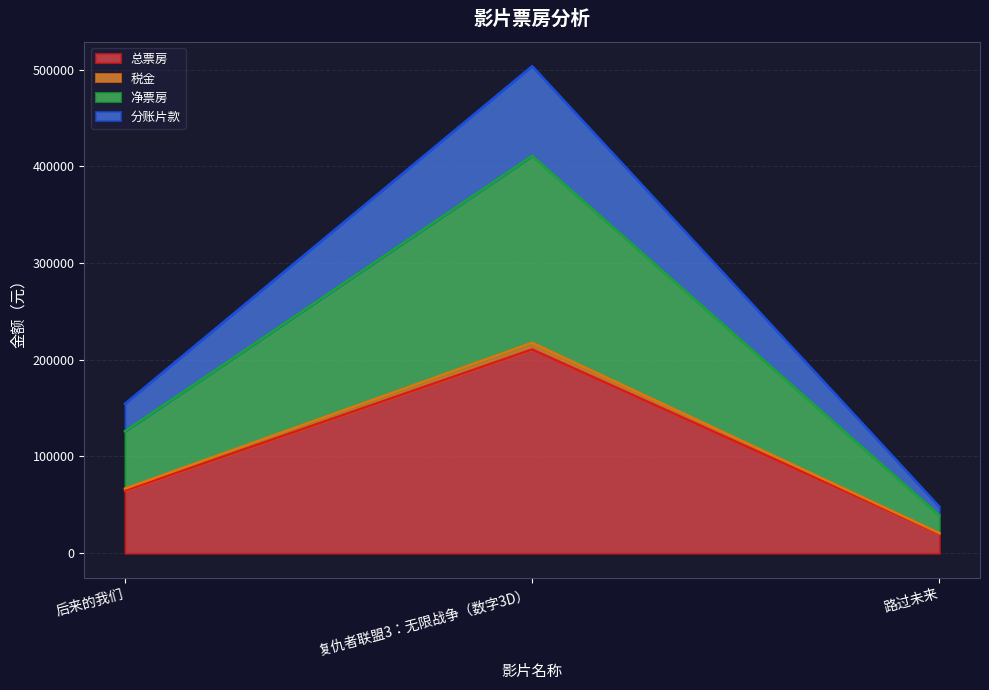

The value of 总票房 at 复仇者联盟3：无限战争（数字3D） is 210628.0. True or false?

True